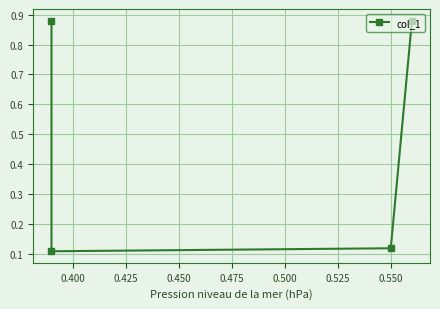

What is the difference between the maximum and second lowest values?

0.8